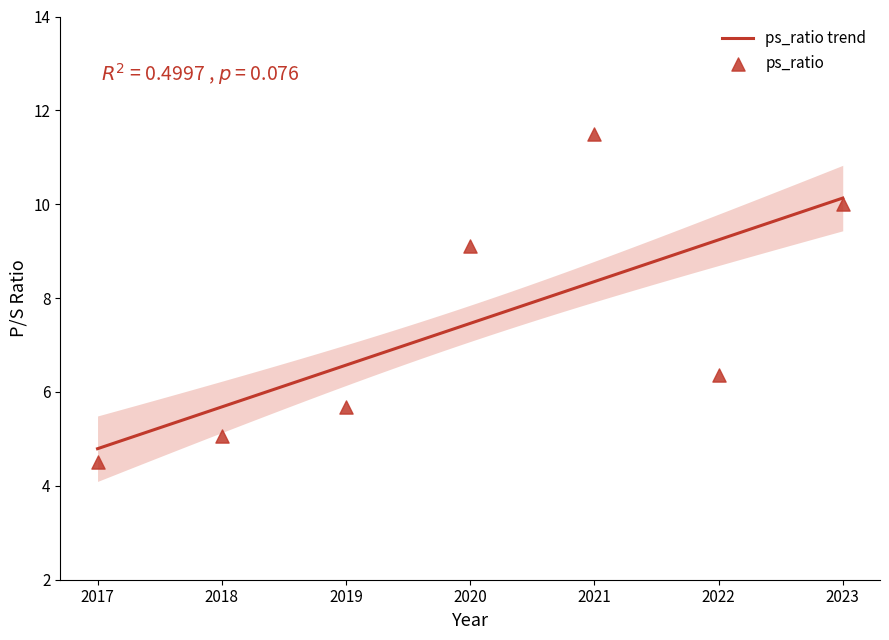

Between 2017 and 2018, which is larger?

2018